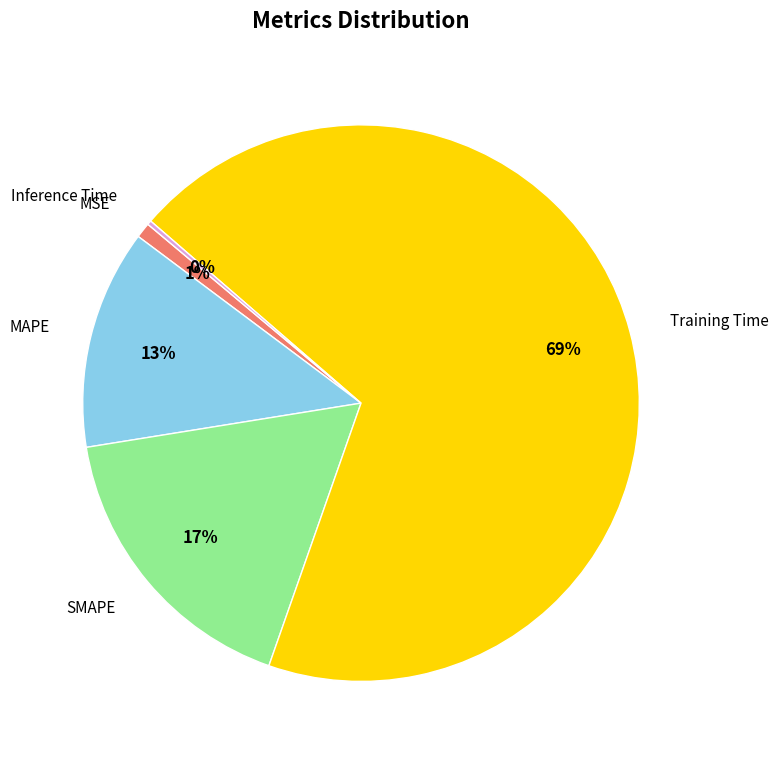

Does any single category account for the majority?

Yes